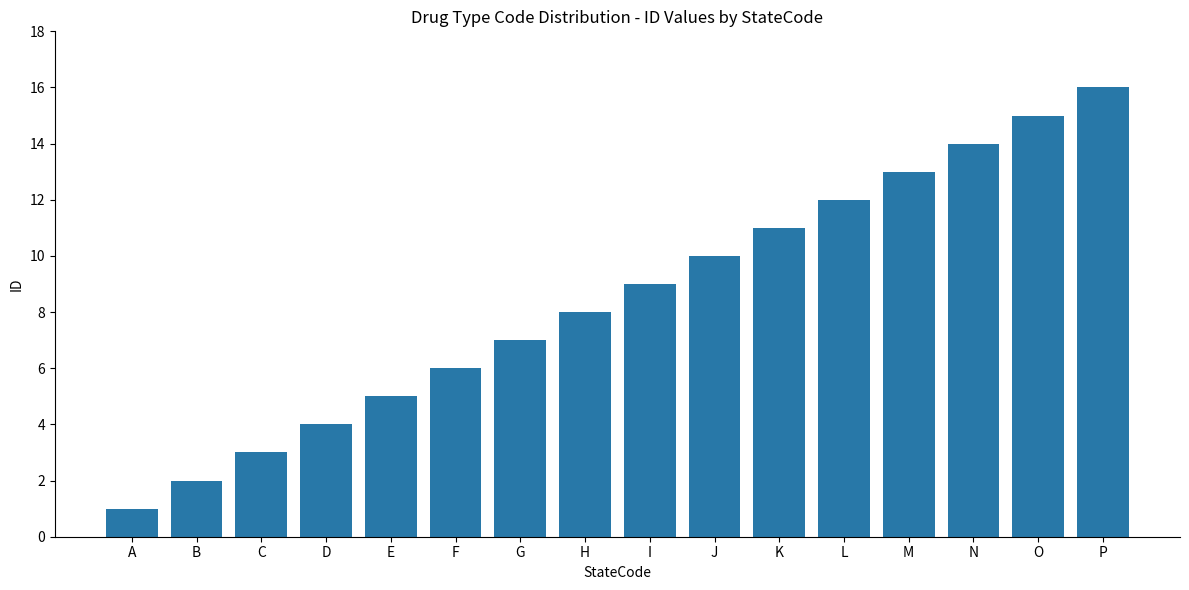

What is the value of the 15th bar from the left?

15